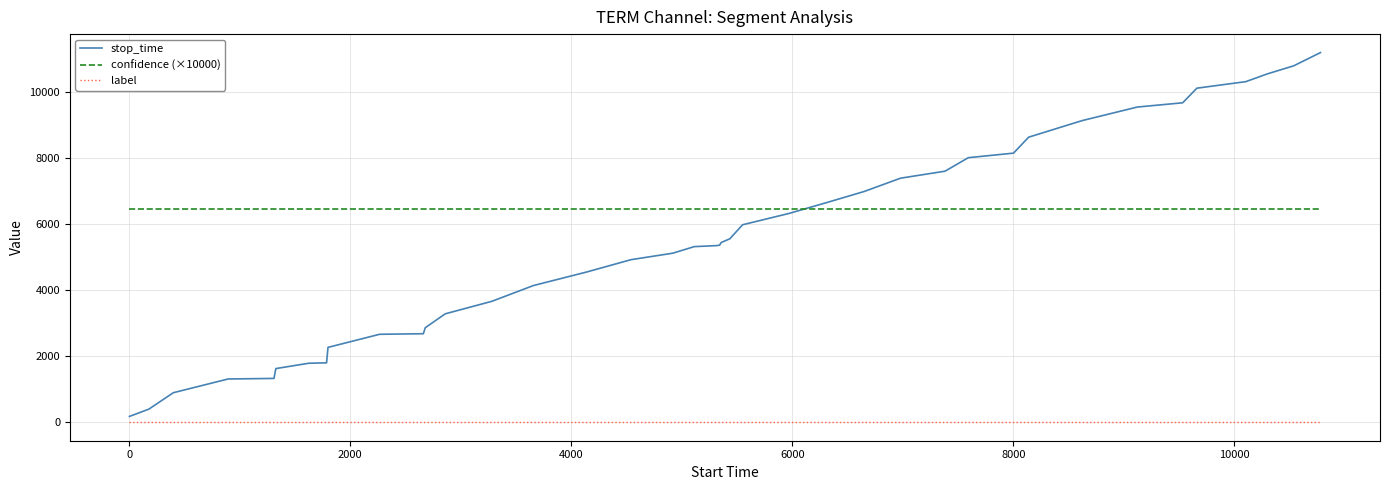

At how many categories does at least one series exceed 3474?

40